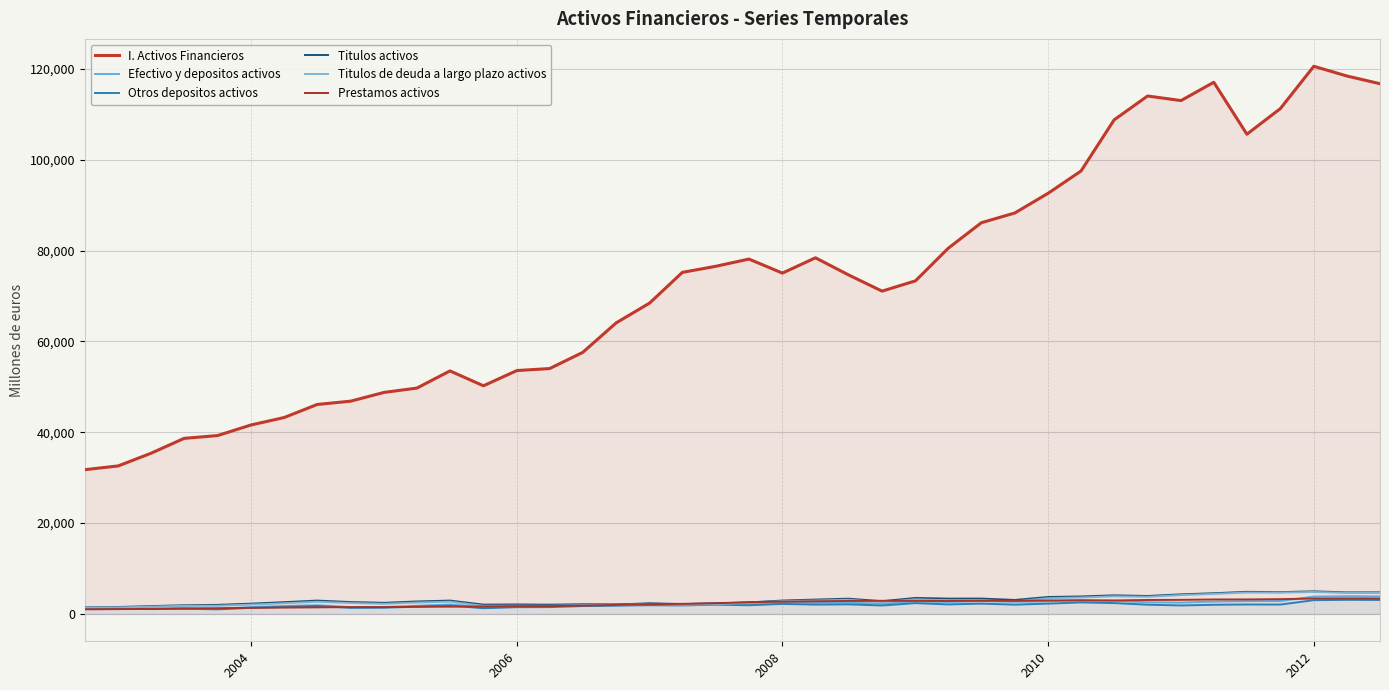

Does the chart have visible grid lines?

Yes